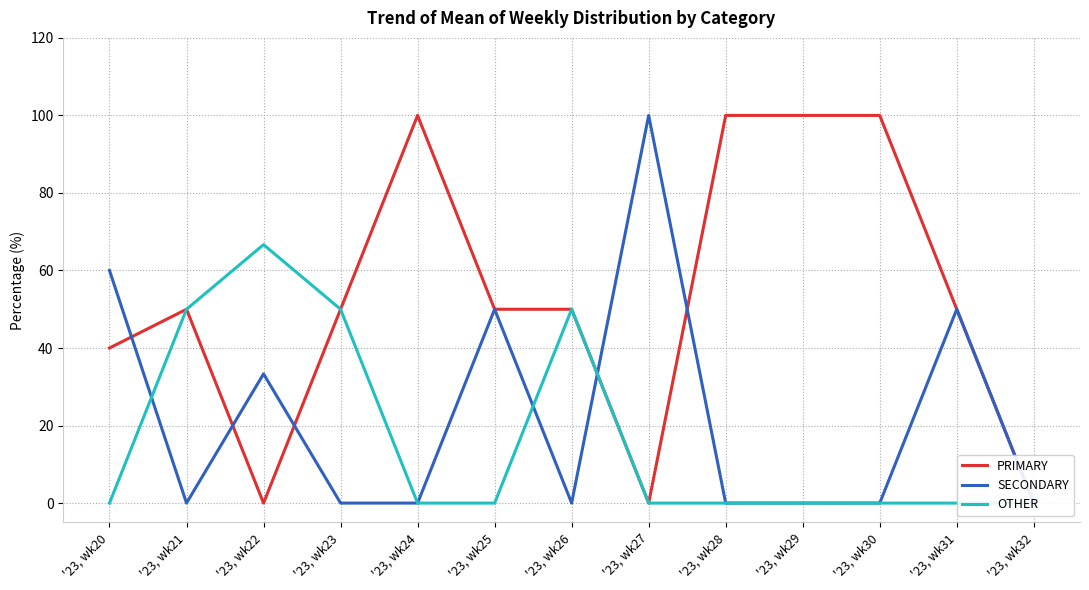

Is it true that OTHER equals 50.0 at '23, wk21?

True